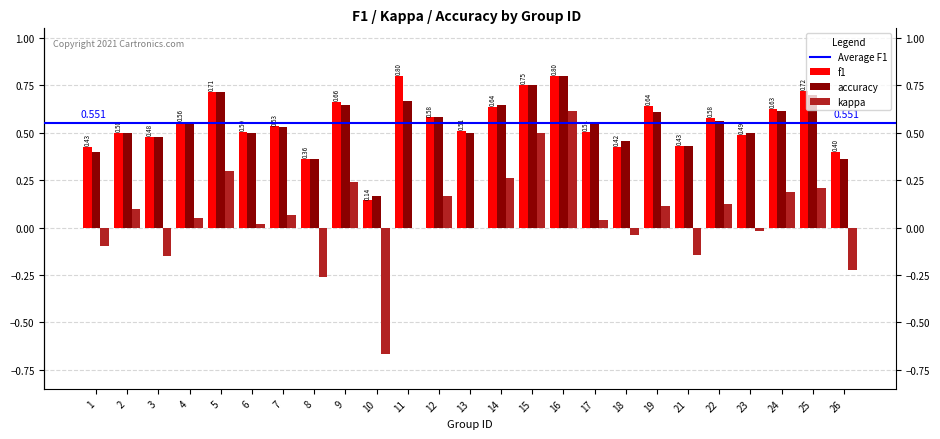

Is the value of kappa at 21 greater than the value of f1 at 5?

No